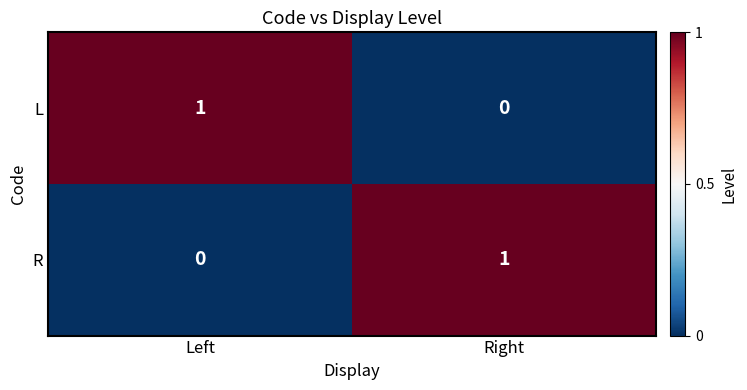

Is it true that R equals 2 at Right?

False